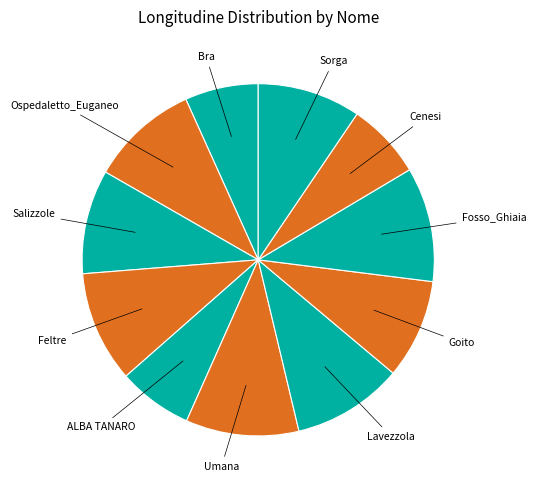

Approximately how many times larger is the value at Ospedaletto_Euganeo compared to Umana?

1.0